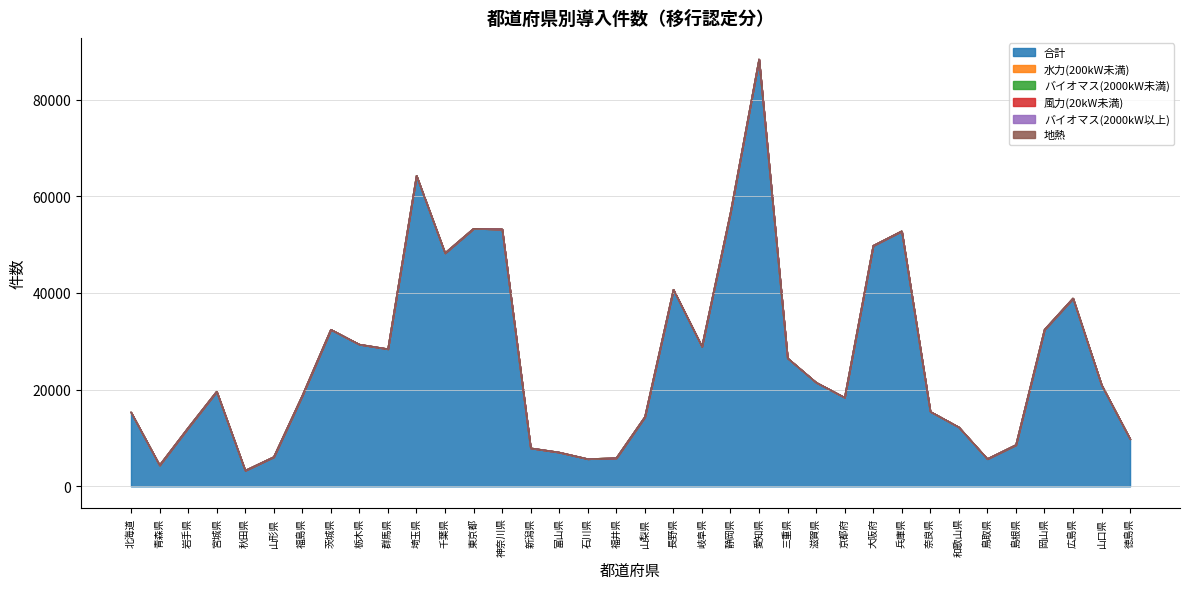

Reading right to left, extract all data points from this chart.

合計: 9804	20995	38908	32431	8581	5688	12261	15484	52808	49796	18395	21514	26539	88351	56634	28933	40711	14362	5865	5684	7049	7919	53203	53329	48268	64278	28417	29367	32446	18795	6088	3285	19632	12121	4387	15324
水力(200kW未満): 1	0	1	1	0	0	0	0	0	2	2	0	0	1	2	3	4	6	0	1	1	2	7	0	0	1	9	5	2	0	1	0	0	2	2	0
バイオマス(2000kW未満): 0	0	0	0	0	0	0	0	0	0	0	0	0	0	0	0	0	0	0	0	0	0	0	0	0	0	0	0	0	0	0	0	1	1	0	0
風力(20kW未満): 0	0	0	0	1	0	0	0	0	0	2	0	0	0	0	0	0	0	0	0	0	0	0	0	0	0	0	0	1	0	0	0	0	0	0	1
バイオマス(2000kW以上): 0	0	1	0	0	0	0	0	0	0	0	0	0	0	0	0	1	0	0	0	0	0	0	0	0	1	0	0	0	0	1	0	0	1	0	0
地熱: 0	0	0	0	0	0	0	0	0	0	0	0	0	0	0	0	0	0	0	0	0	0	0	0	0	0	0	0	0	0	0	0	0	0	0	0